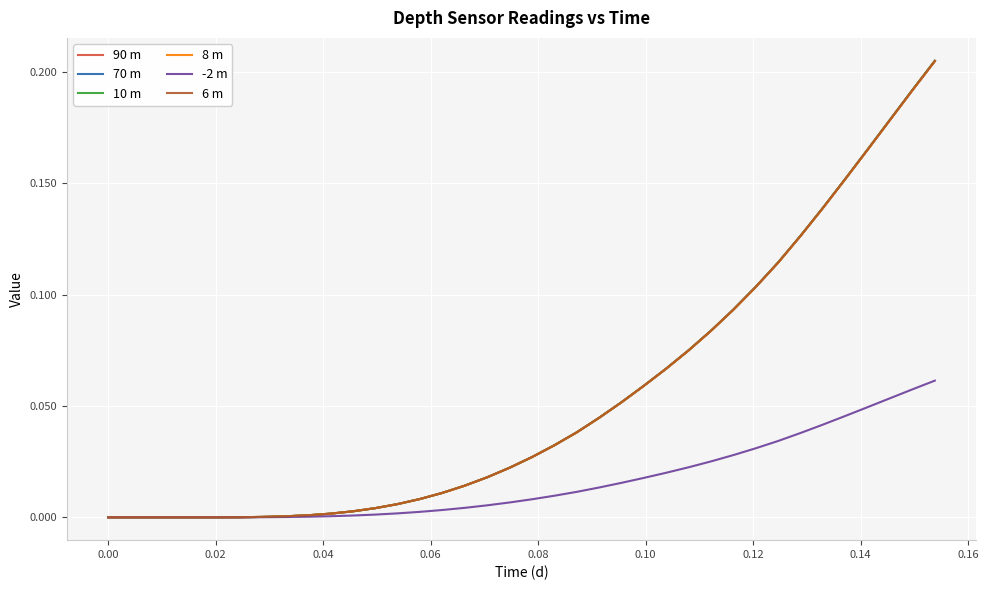

Which series has the widest spread of values?

10 m